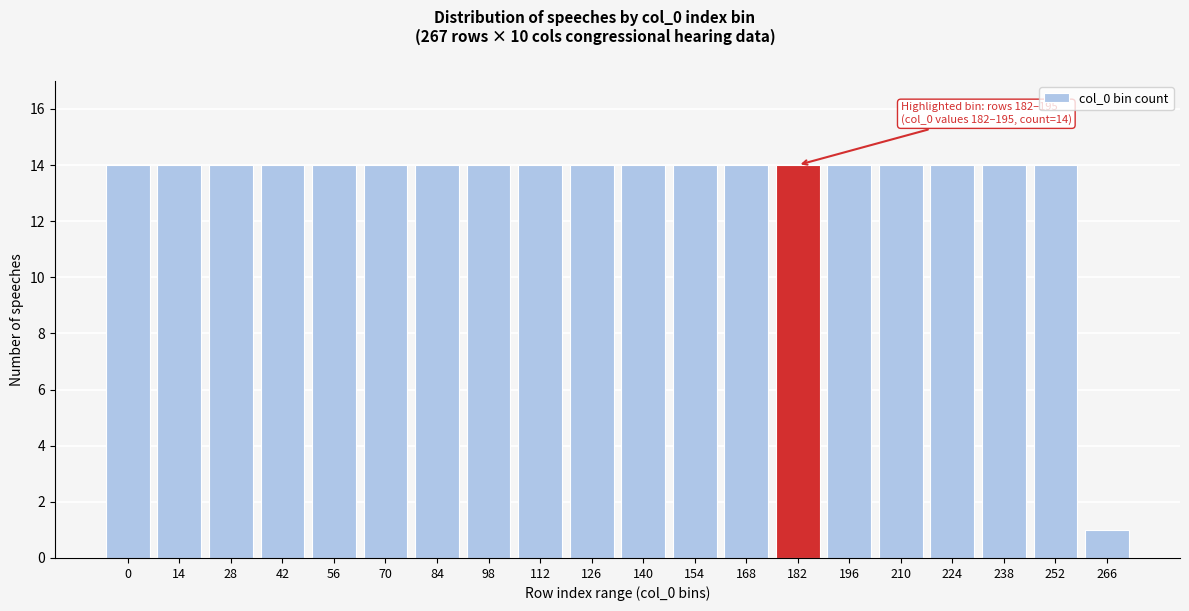

Reading left to right, list all the values displayed in this chart.

0=14	14=14	28=14	42=14	56=14	70=14	84=14	98=14	112=14	126=14	140=14	154=14	168=14	182=14	196=14	210=14	224=14	238=14	252=14	266=1